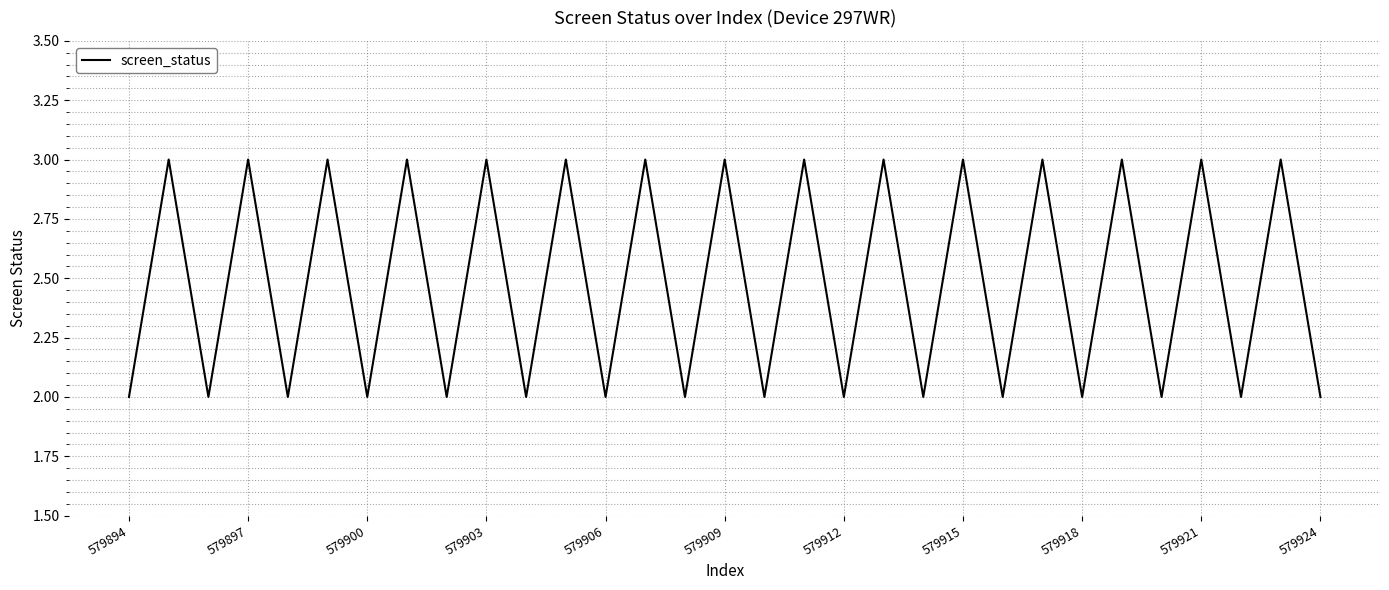

What is the maximum value shown in the chart?

3